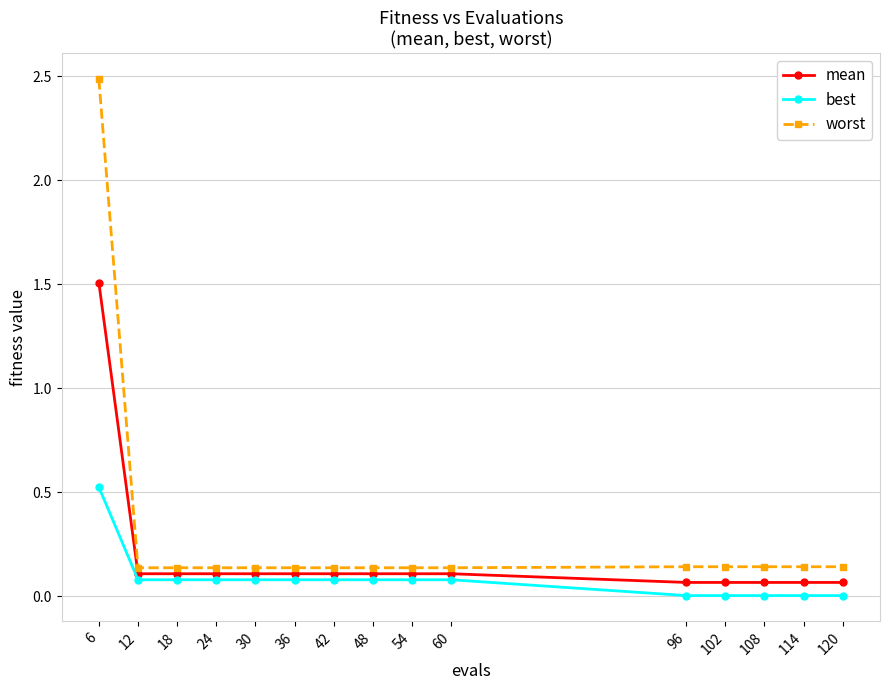

At how many categories does at least one series exceed 0?

15